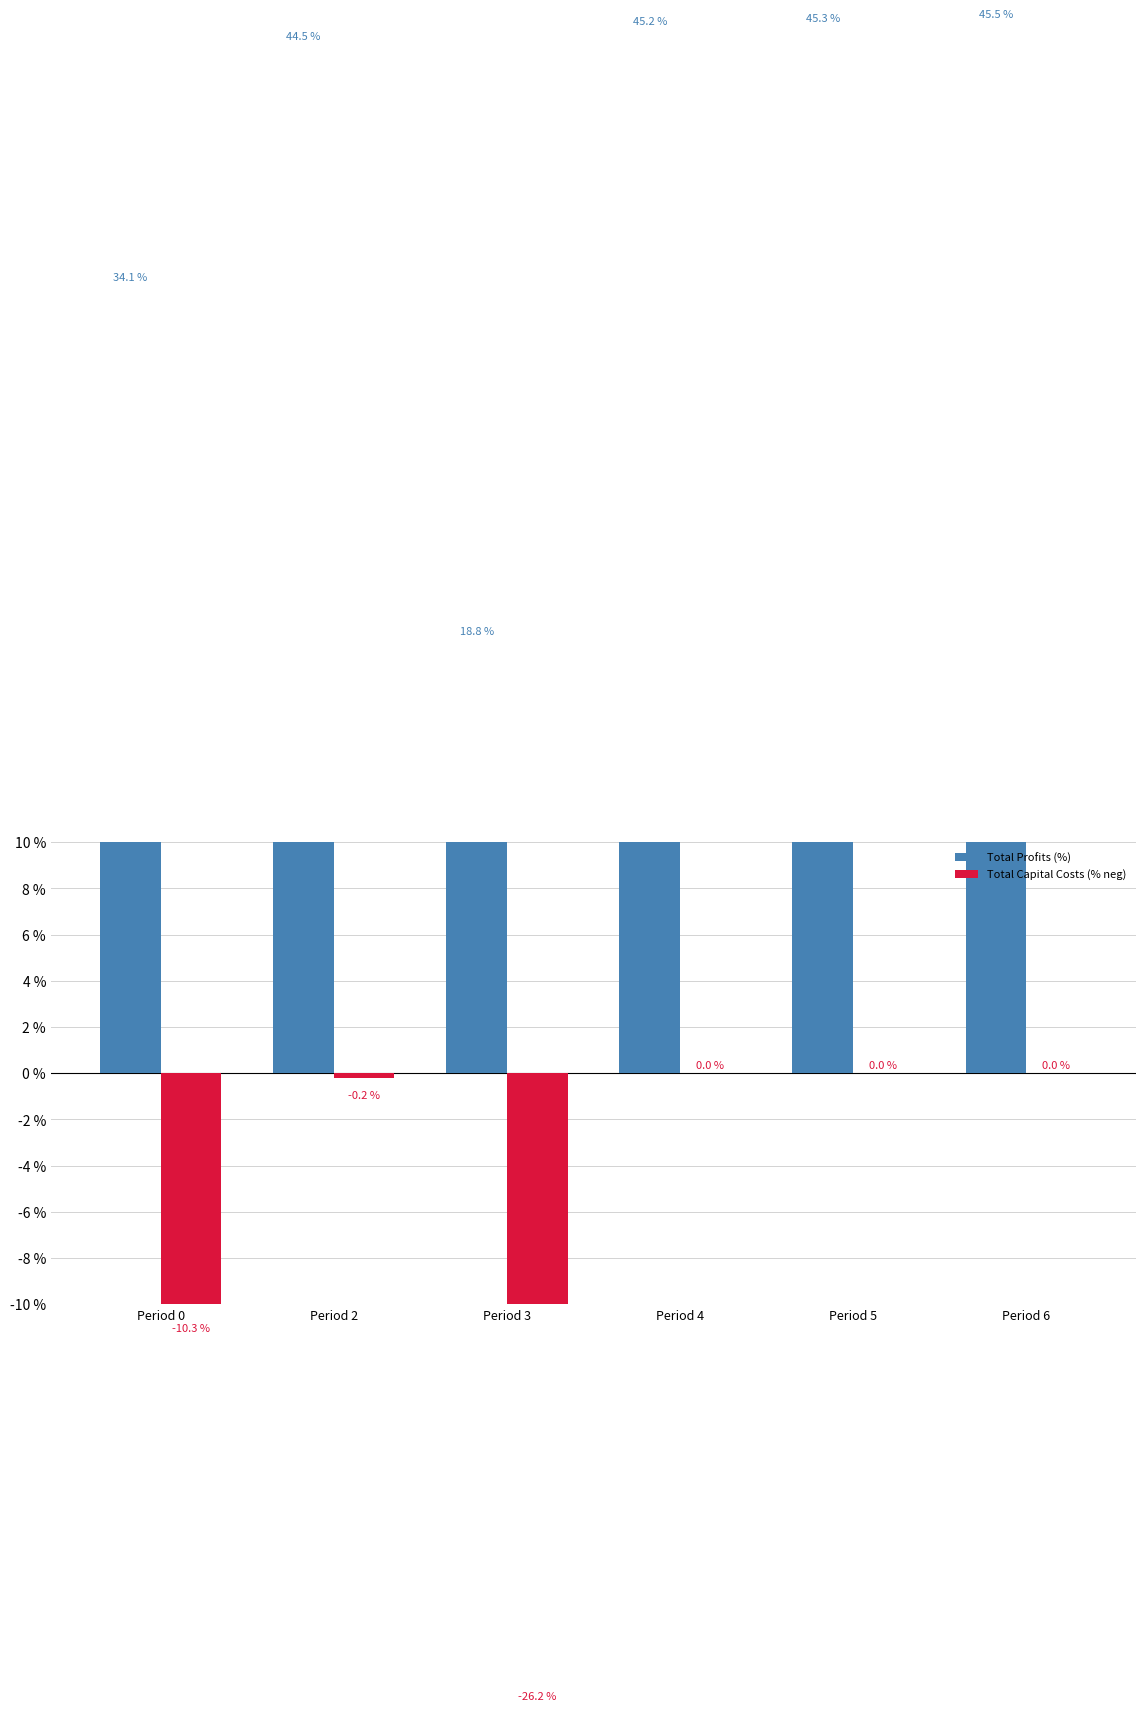

Which series changed the most between Period 0 and Period 5?

Total Profits (%)